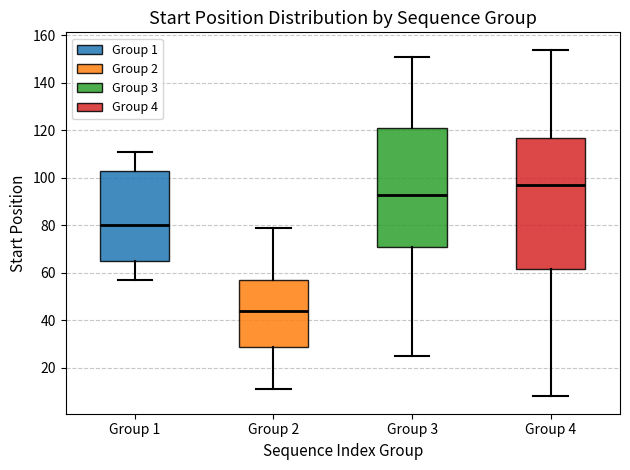

Which box is the tallest, from its lower edge to its upper edge?

Group 4